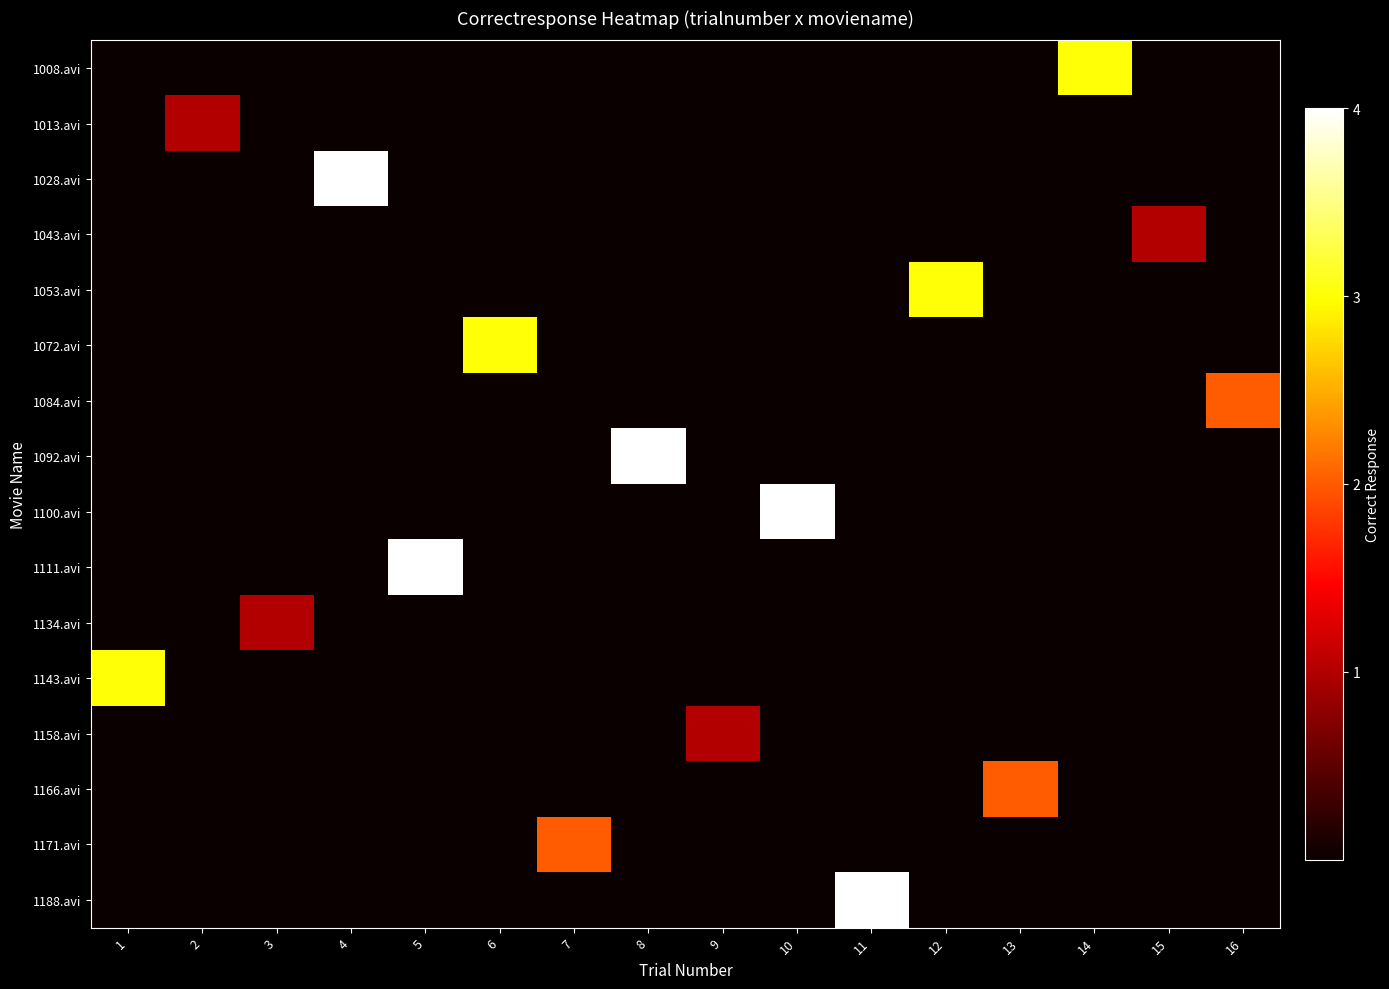

At which category is the sum across all series the highest?

4